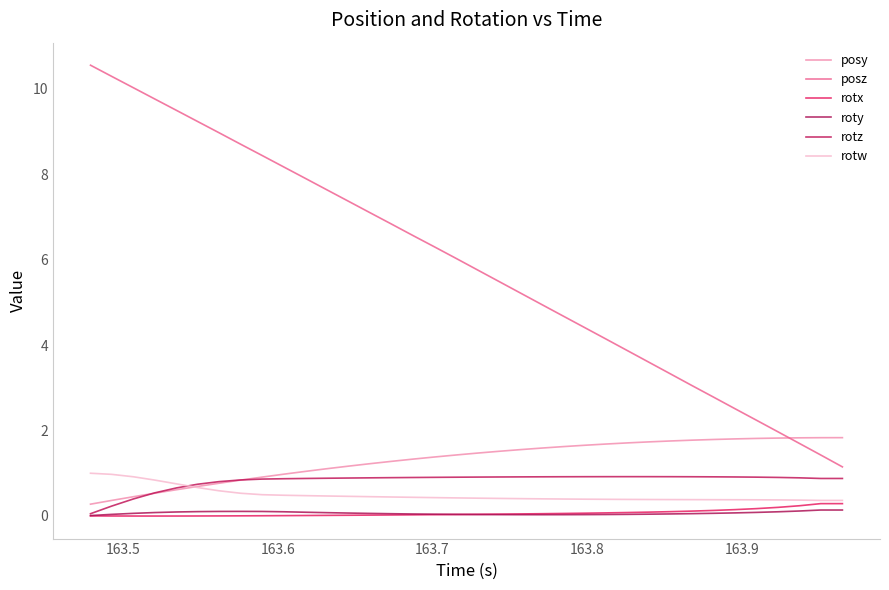

At how many categories does at least one series exceed 8?

10